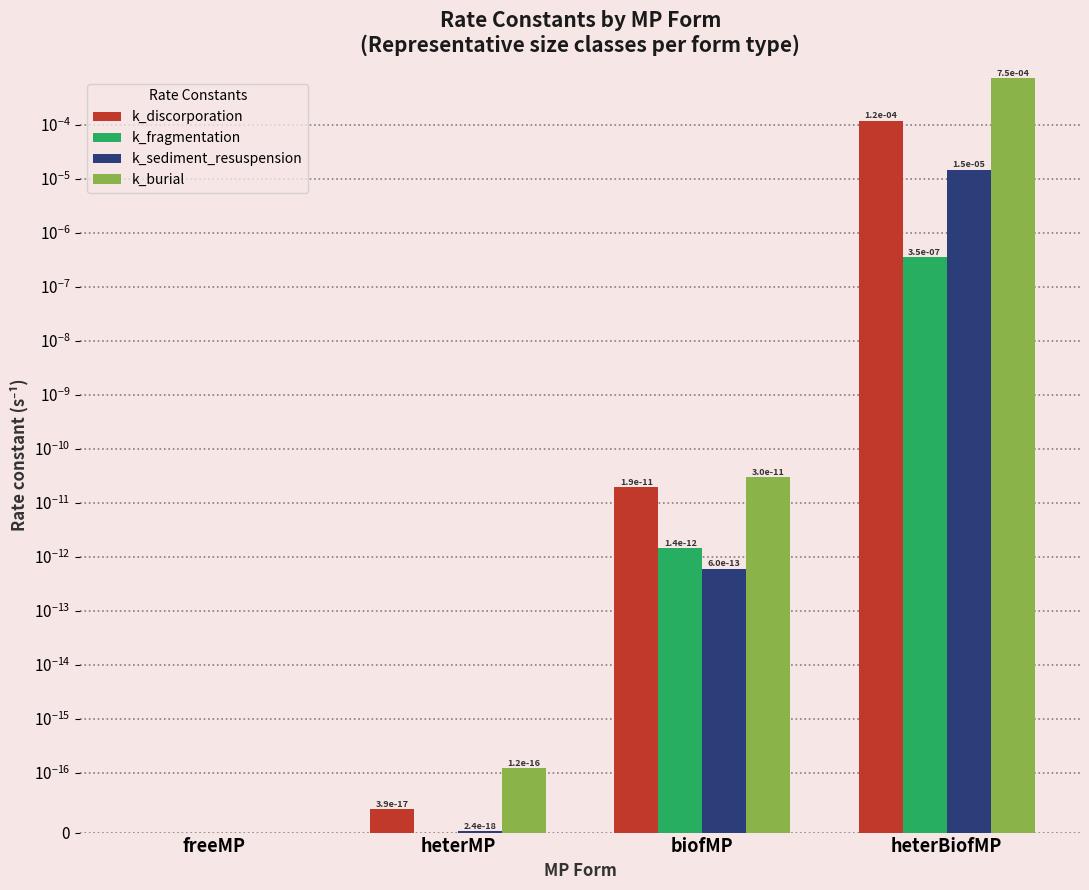

The k_burial series shows 0.0 at freeMP. True or false?

True